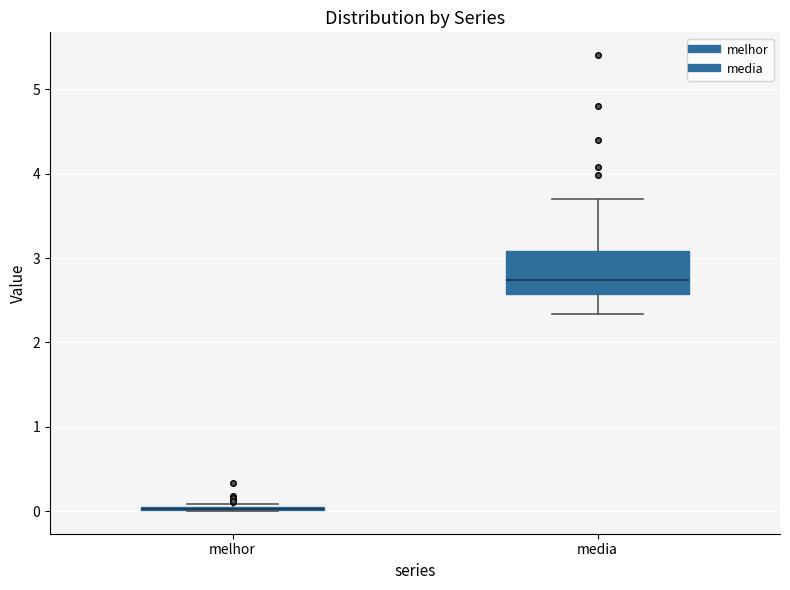

Comparing the boxes themselves (not the whiskers), which one is the tallest?

media